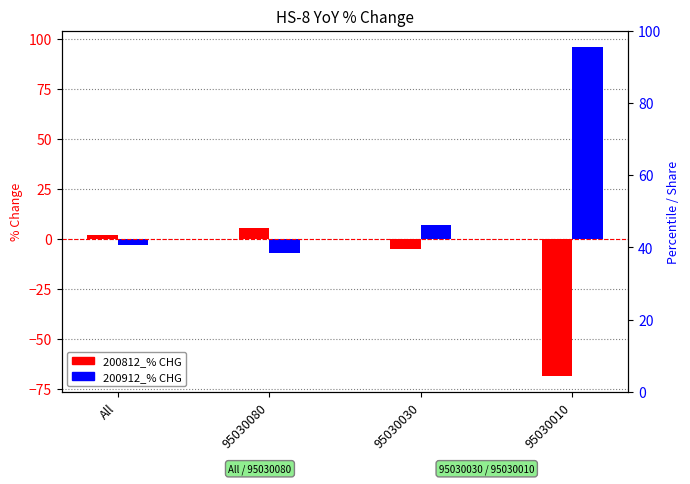

What is the value of the 200812_% CHG bar at the 1st from the left?

2.0